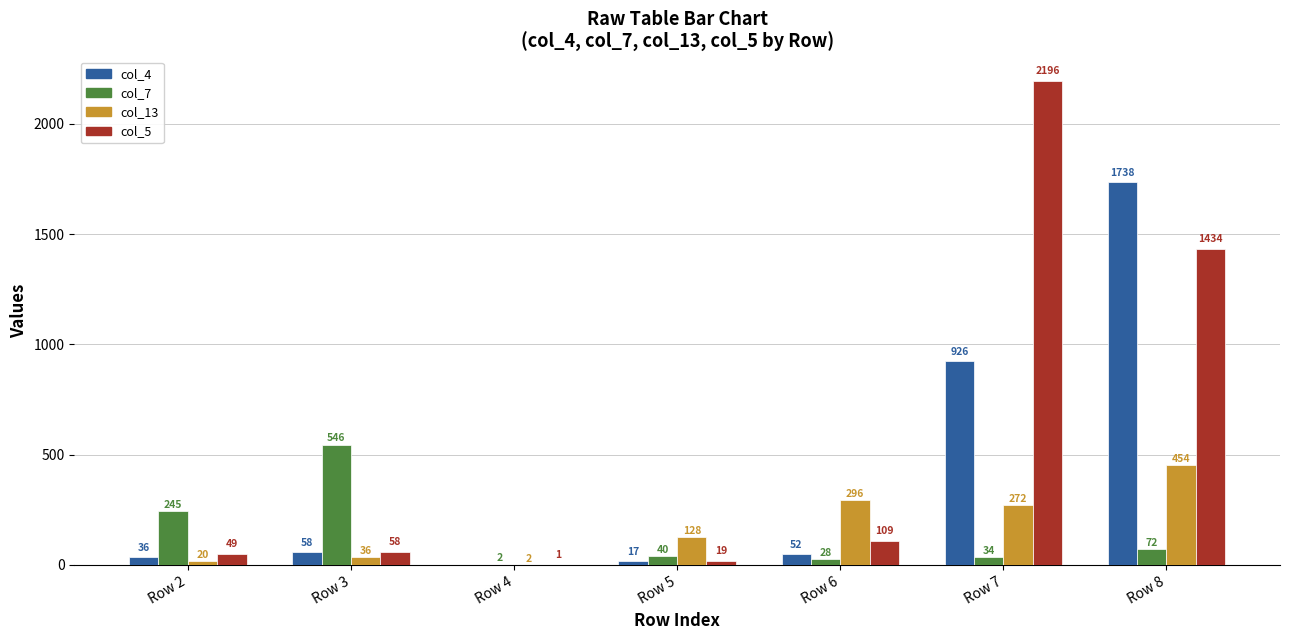

Which series has the largest total across all categories?

col_5